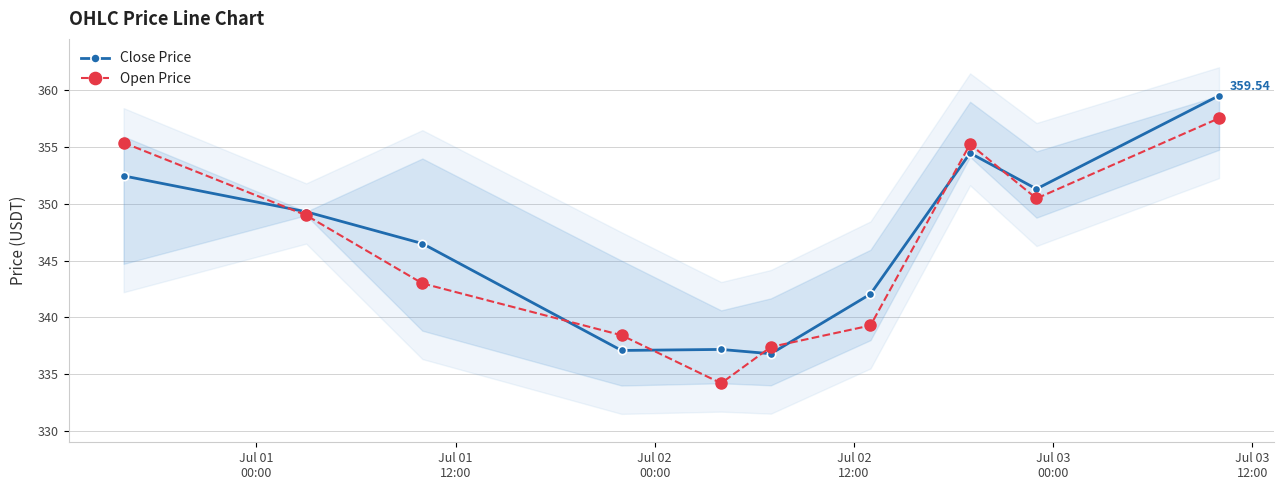

True or false: Close Price has more than 2 interior local peaks.

False